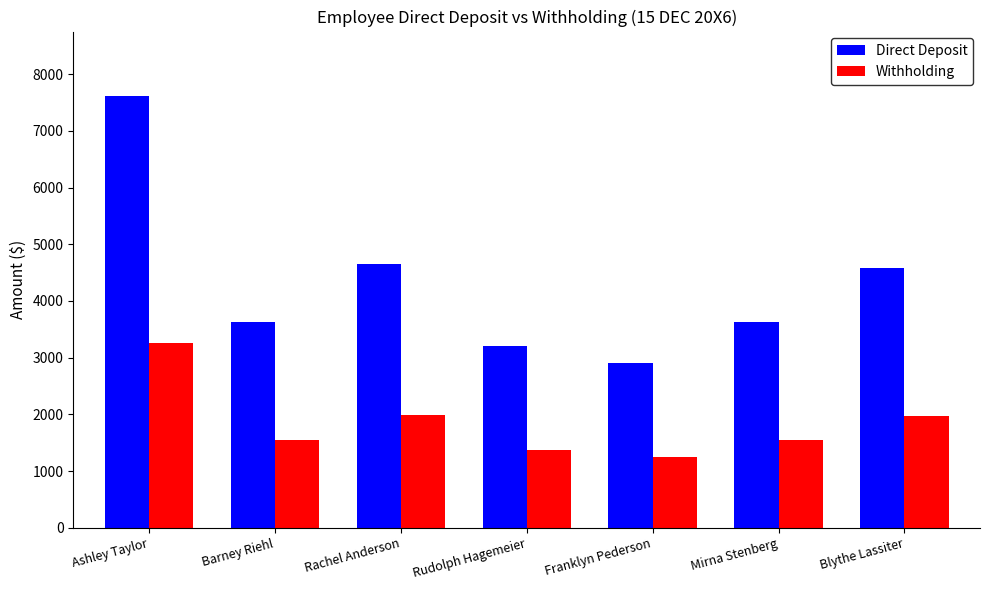

Is it true that Direct Deposit equals 4643.2 at Rachel Anderson?

True